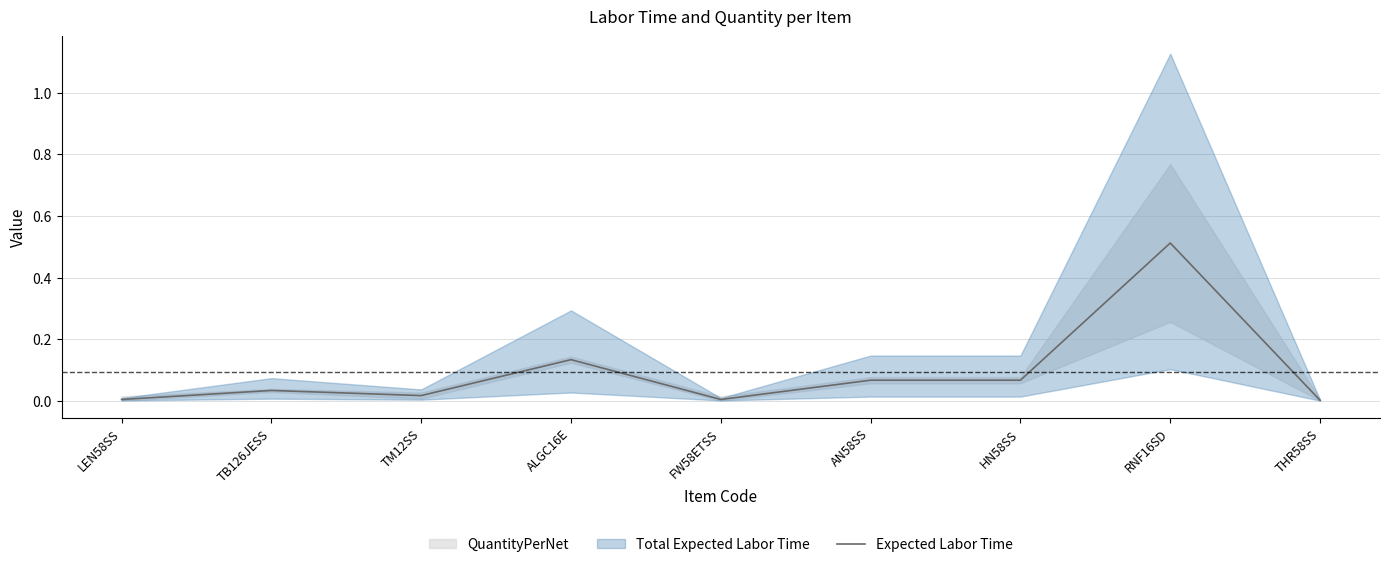

At which category does the chart reach its peak across all series?

RNF16SD